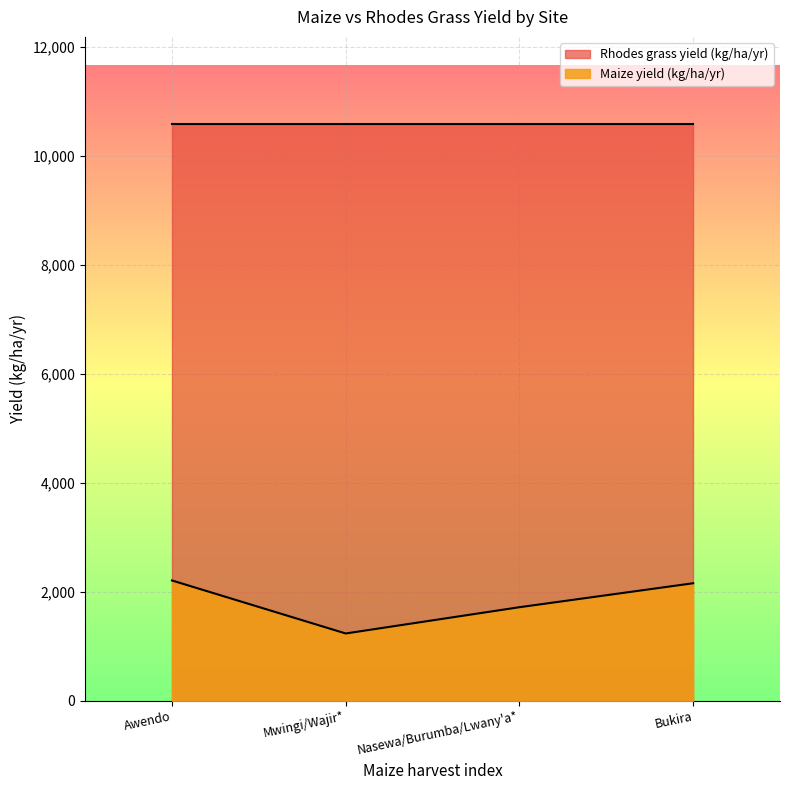

Rank the categories by value from lowest to highest.

Mwingi/Wajir*, Nasewa/Burumba/Lwany'a*, Bukira, Awendo